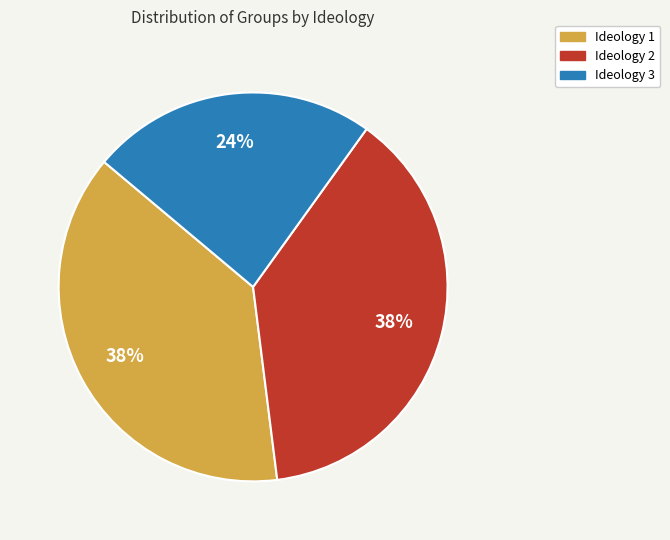

To the nearest percent, what percentage of the pie is Ideology 2?

38%